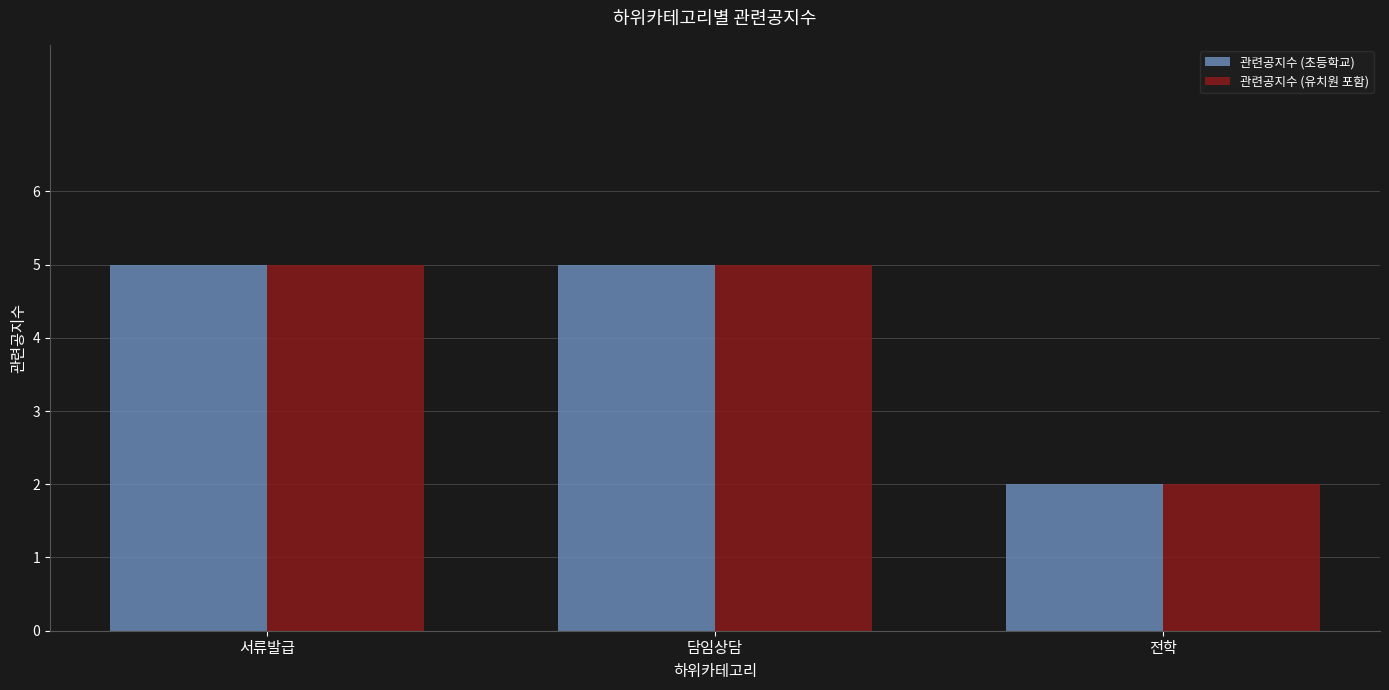

What is the sum of the 관련공지수 (초등학교) values at 서류발급 and 전학?

7